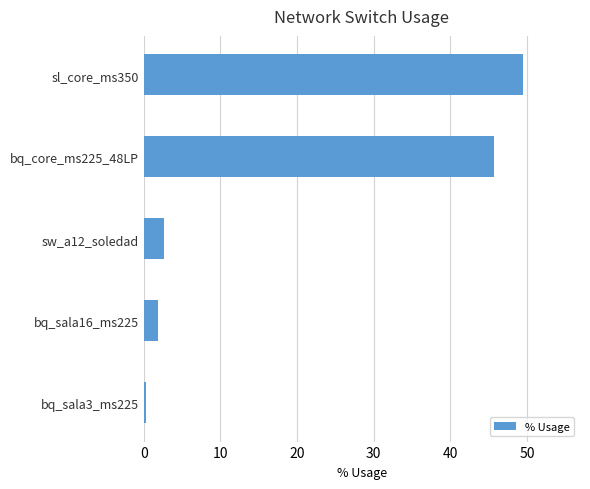

What value does the data have at sw_a12_soledad?

2.6